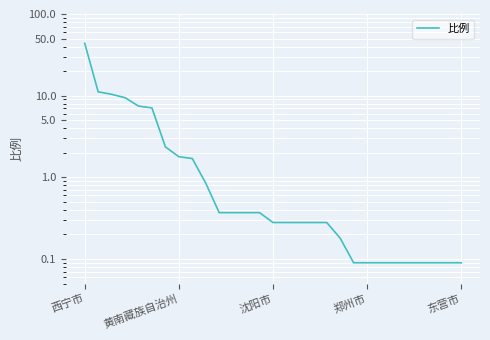

What is the smallest value displayed?

0.1